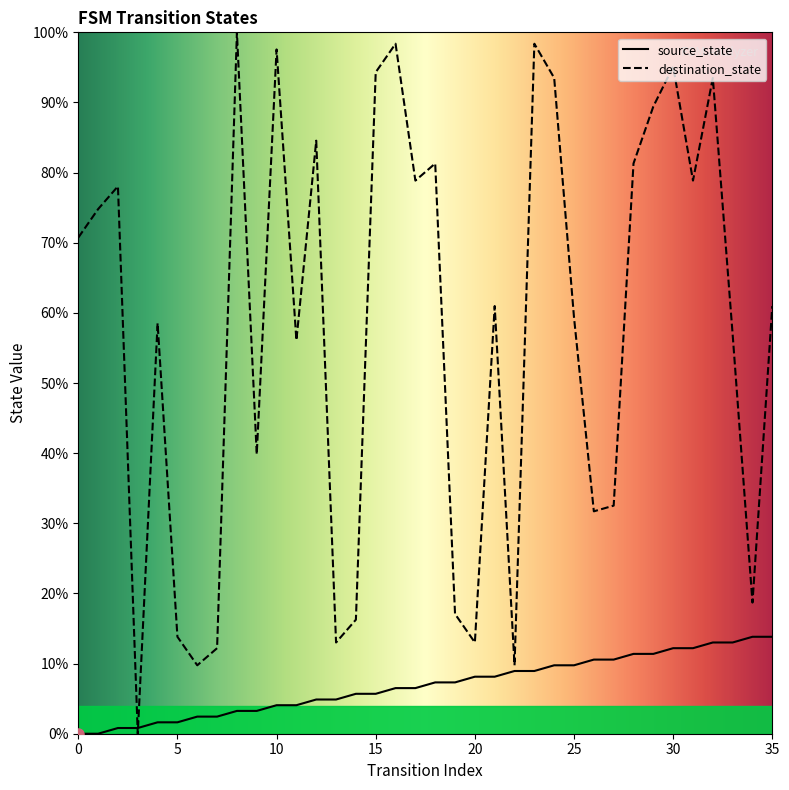

Which series changed the most between 20 and 25?

destination_state